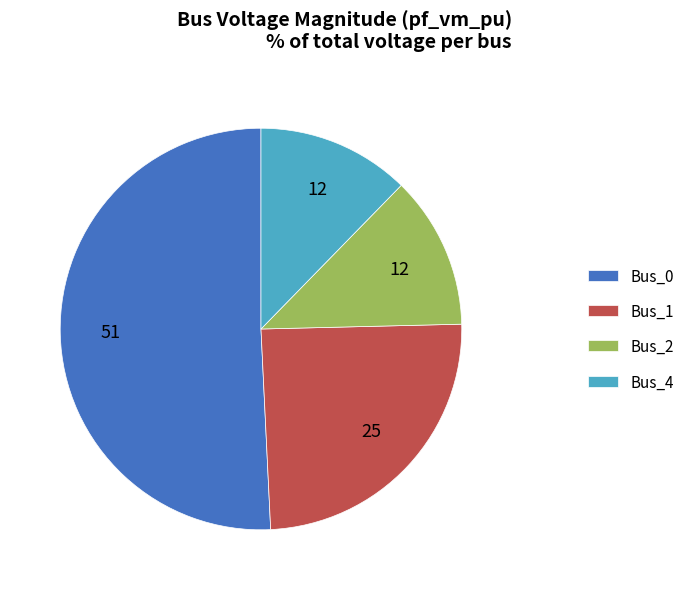

What is the largest slice in the pie chart?

Bus_0